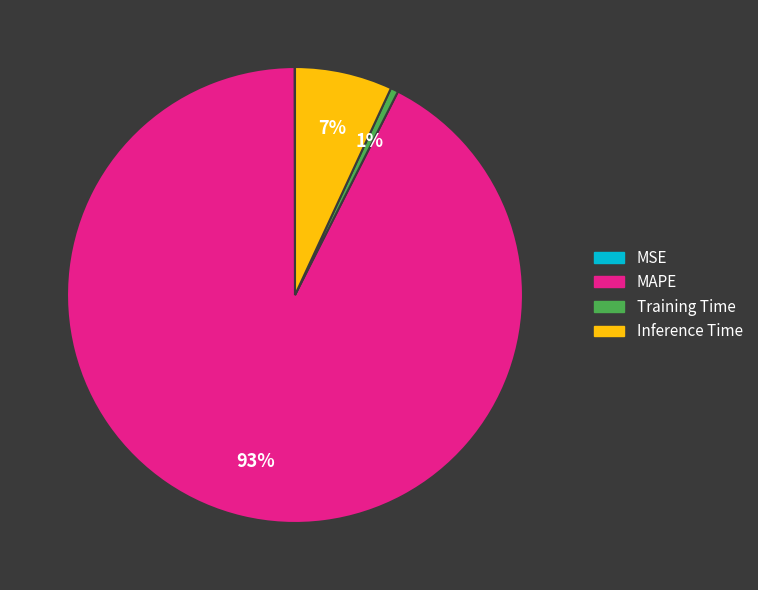

Which slice is the largest?

MAPE